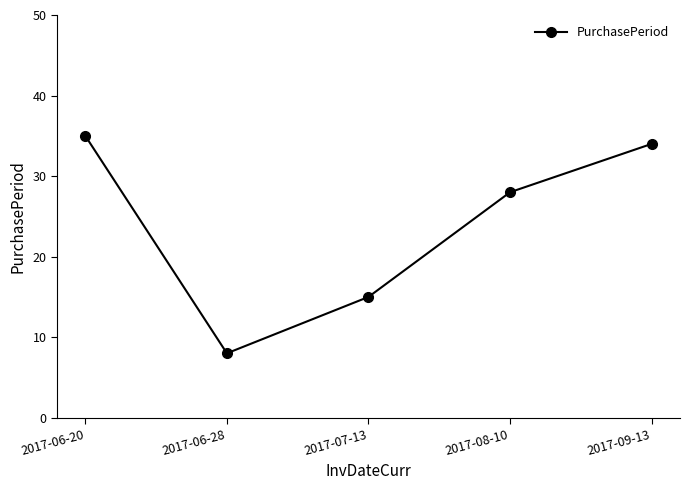

What is the sum of all values?

120